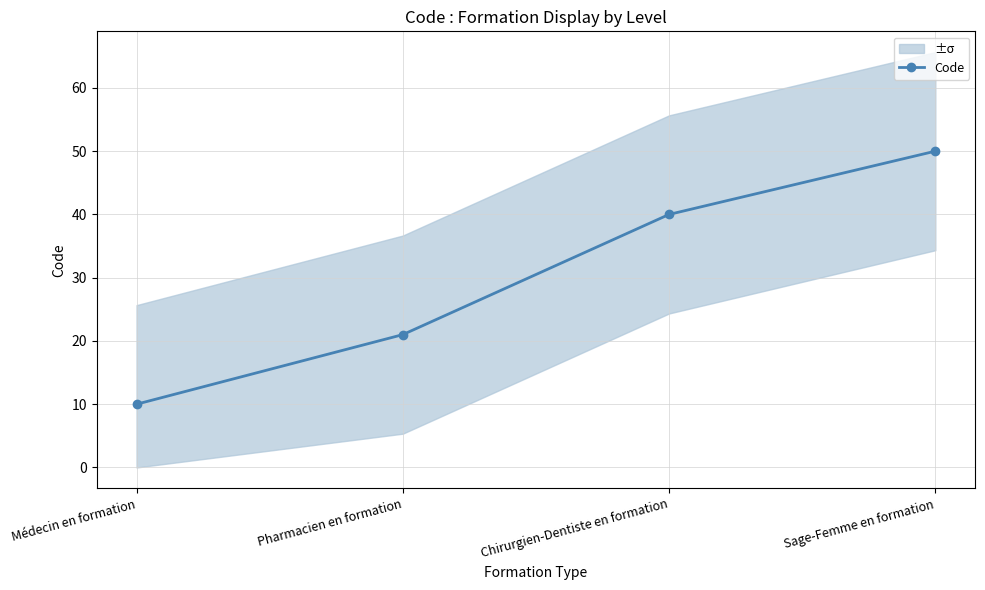

Rank the categories by value from lowest to highest.

Médecin en formation, Pharmacien en formation, Chirurgien-Dentiste en formation, Sage-Femme en formation